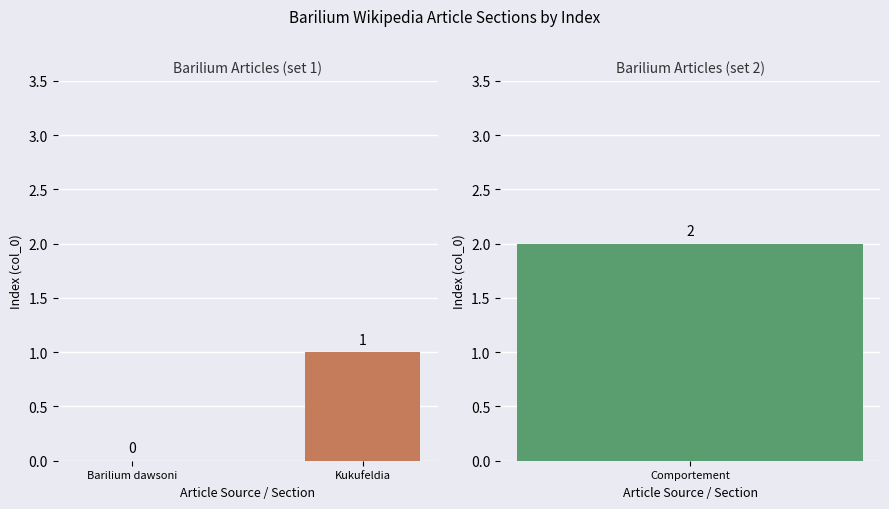

Reading left to right, transcribe all the data shown in this chart.

0	1	2